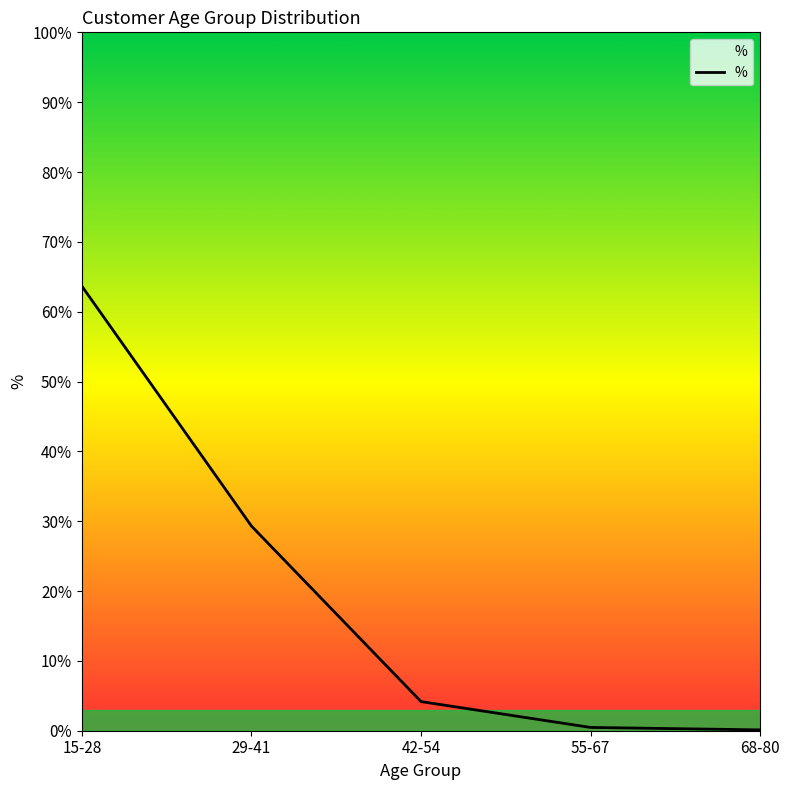

What is the smallest value displayed?

0.1